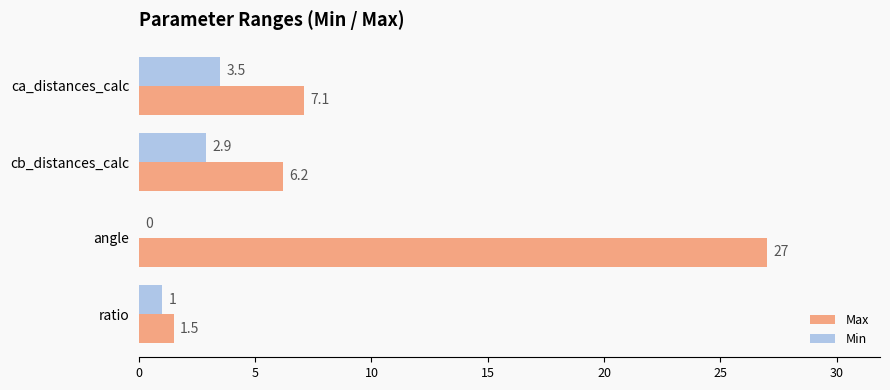

What is the average value of the Min series?

1.9